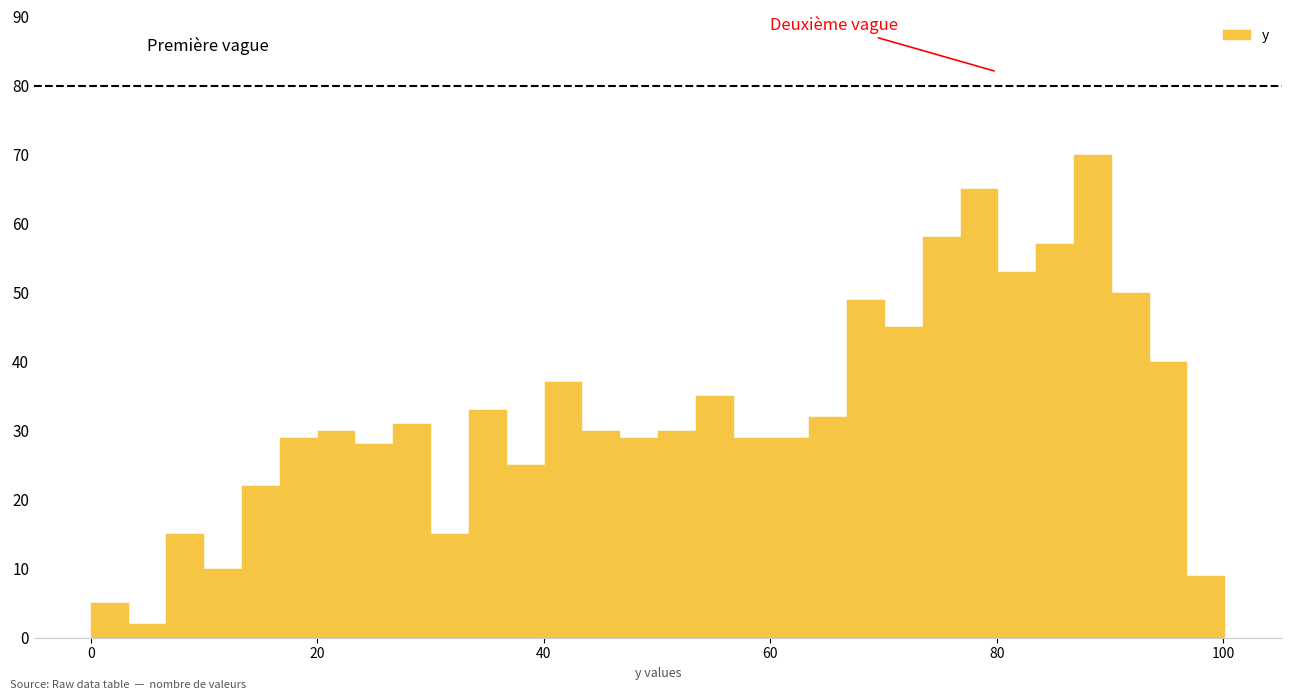

Around what value on the x-axis is the tallest bar? Give the approximate position of its centre, as read against the axis.

88